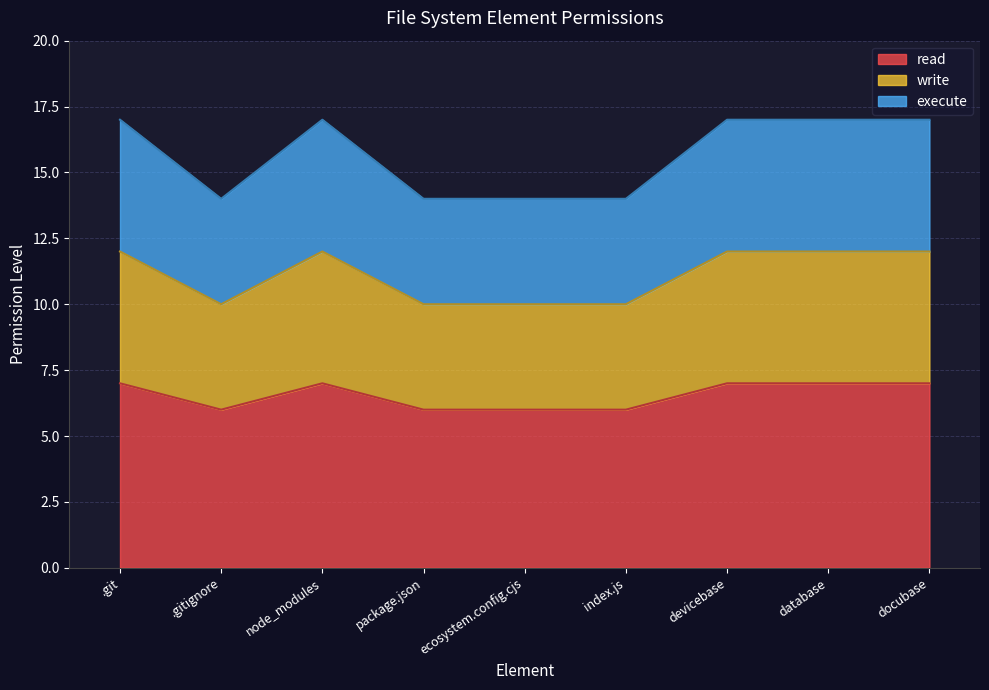

True or false: execute has more than 2 interior local peaks.

False